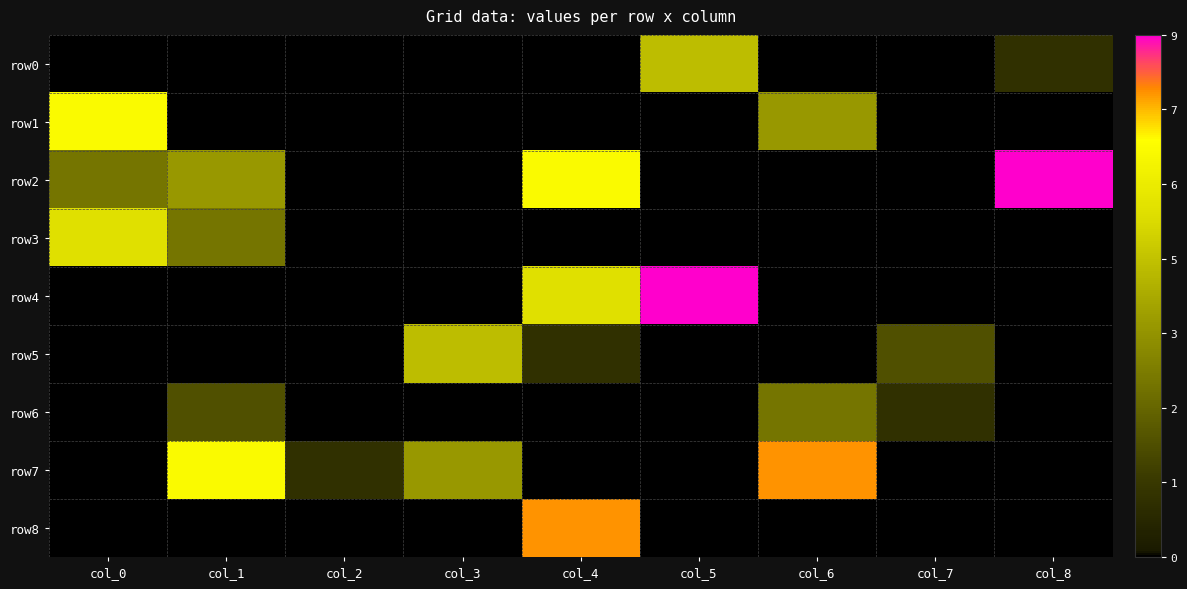

What is the spread (max minus min) of values at col_3?

5